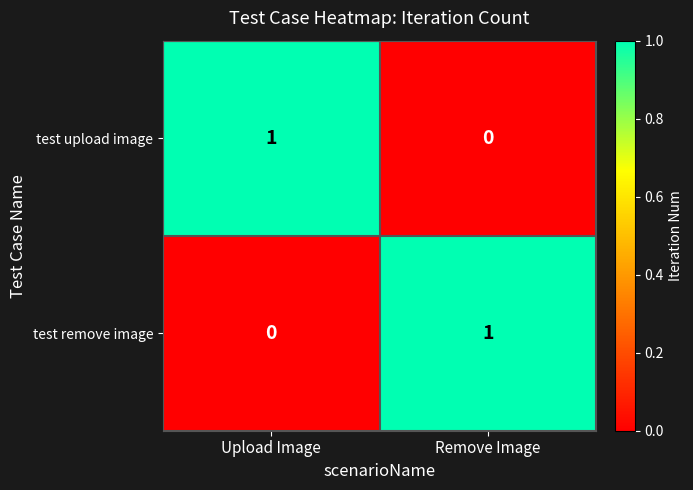

Is the value of test remove image at Remove Image greater than the value of test upload image at Remove Image?

Yes